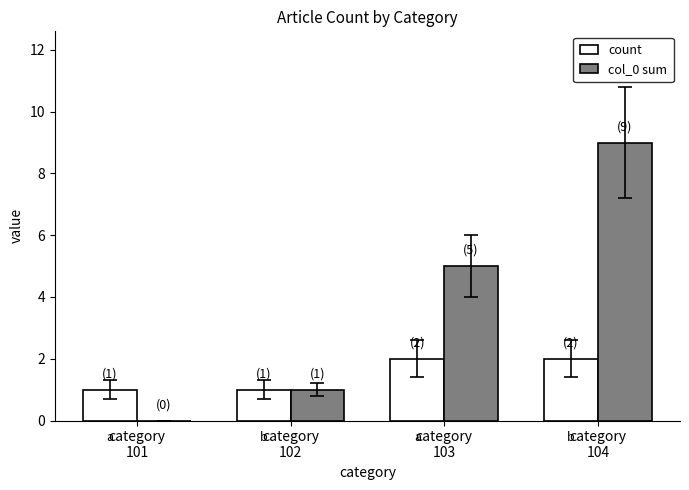

Count the count values in the range 1 to 2.

4